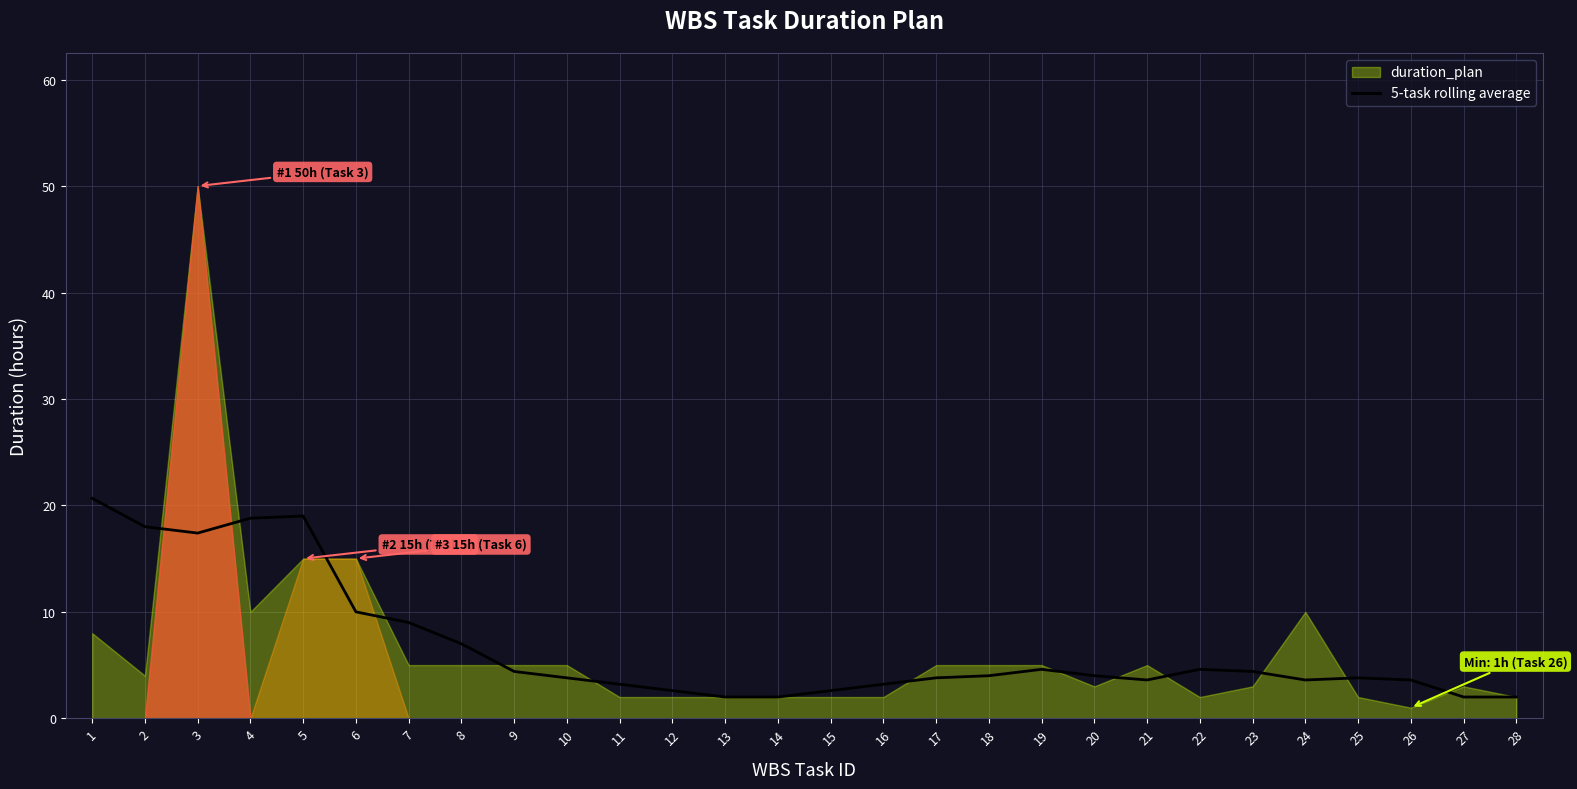

Where does the data first go above 4?

1